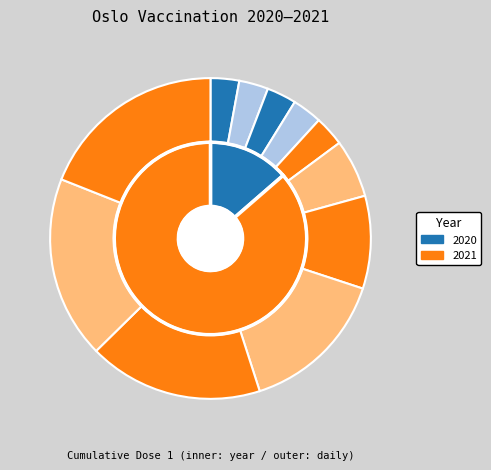

Does 2021-01-09 account for over 50% of the chart?

No